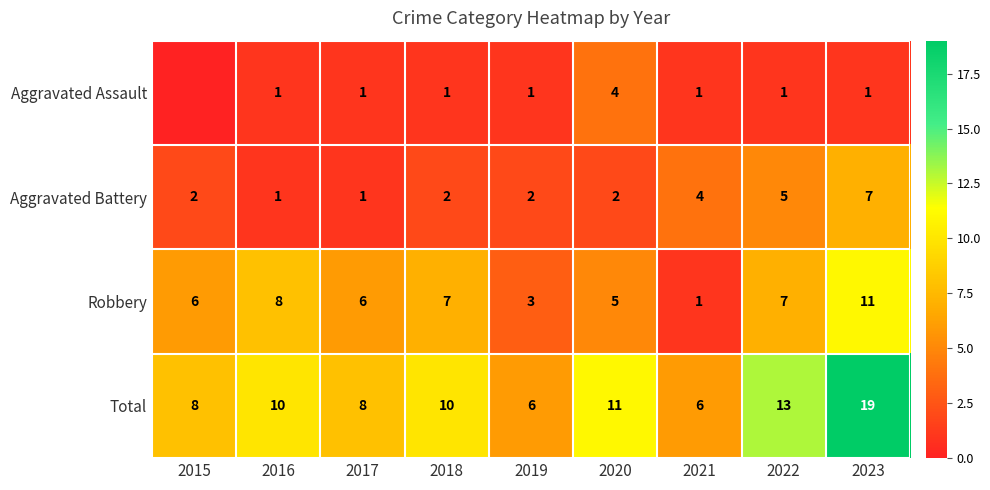

At which label is Total closest to 12?

2020